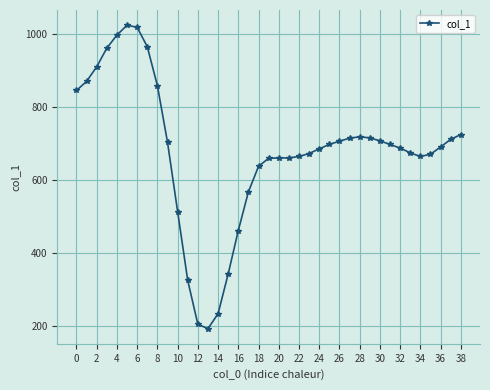

What is the average value?

677